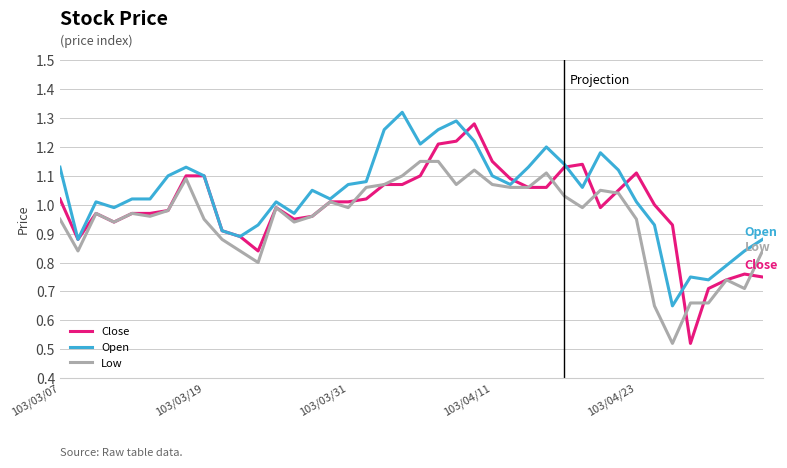

Which series has the largest total across all categories?

Open